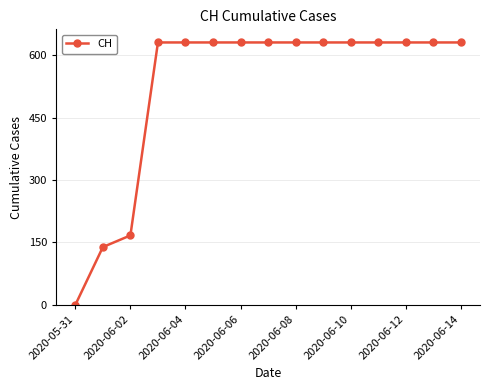

What is the difference between the maximum and minimum values?

631